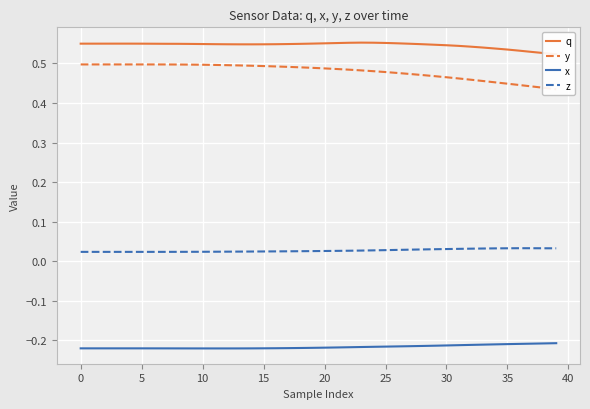

Reading right to left, list all the values displayed in this chart.

q: 0.5	0.5	0.5	0.5	0.5	0.5	0.5	0.5	0.5	0.5	0.5	0.5	0.5	0.6	0.6	0.6	0.6	0.6	0.6	0.6	0.6	0.5	0.5	0.5	0.5	0.5	0.5	0.5	0.5	0.5	0.5	0.5	0.5	0.5	0.6	0.6	0.6	0.6	0.6	0.6
y: 0.4	0.4	0.4	0.4	0.4	0.5	0.5	0.5	0.5	0.5	0.5	0.5	0.5	0.5	0.5	0.5	0.5	0.5	0.5	0.5	0.5	0.5	0.5	0.5	0.5	0.5	0.5	0.5	0.5	0.5	0.5	0.5	0.5	0.5	0.5	0.5	0.5	0.5	0.5	0.5
x: -0.2	-0.2	-0.2	-0.2	-0.2	-0.2	-0.2	-0.2	-0.2	-0.2	-0.2	-0.2	-0.2	-0.2	-0.2	-0.2	-0.2	-0.2	-0.2	-0.2	-0.2	-0.2	-0.2	-0.2	-0.2	-0.2	-0.2	-0.2	-0.2	-0.2	-0.2	-0.2	-0.2	-0.2	-0.2	-0.2	-0.2	-0.2	-0.2	-0.2
z: 0.0	0.0	0.0	0.0	0.0	0.0	0.0	0.0	0.0	0.0	0.0	0.0	0.0	0.0	0.0	0.0	0.0	0.0	0.0	0.0	0.0	0.0	0.0	0.0	0.0	0.0	0.0	0.0	0.0	0.0	0.0	0.0	0.0	0.0	0.0	0.0	0.0	0.0	0.0	0.0